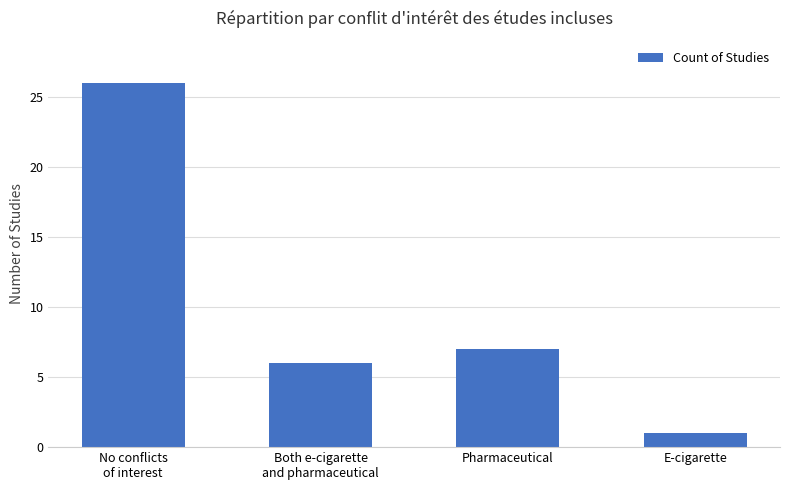

What is the difference between the values at E-cigarette and Both e-cigarette
and pharmaceutical?

5